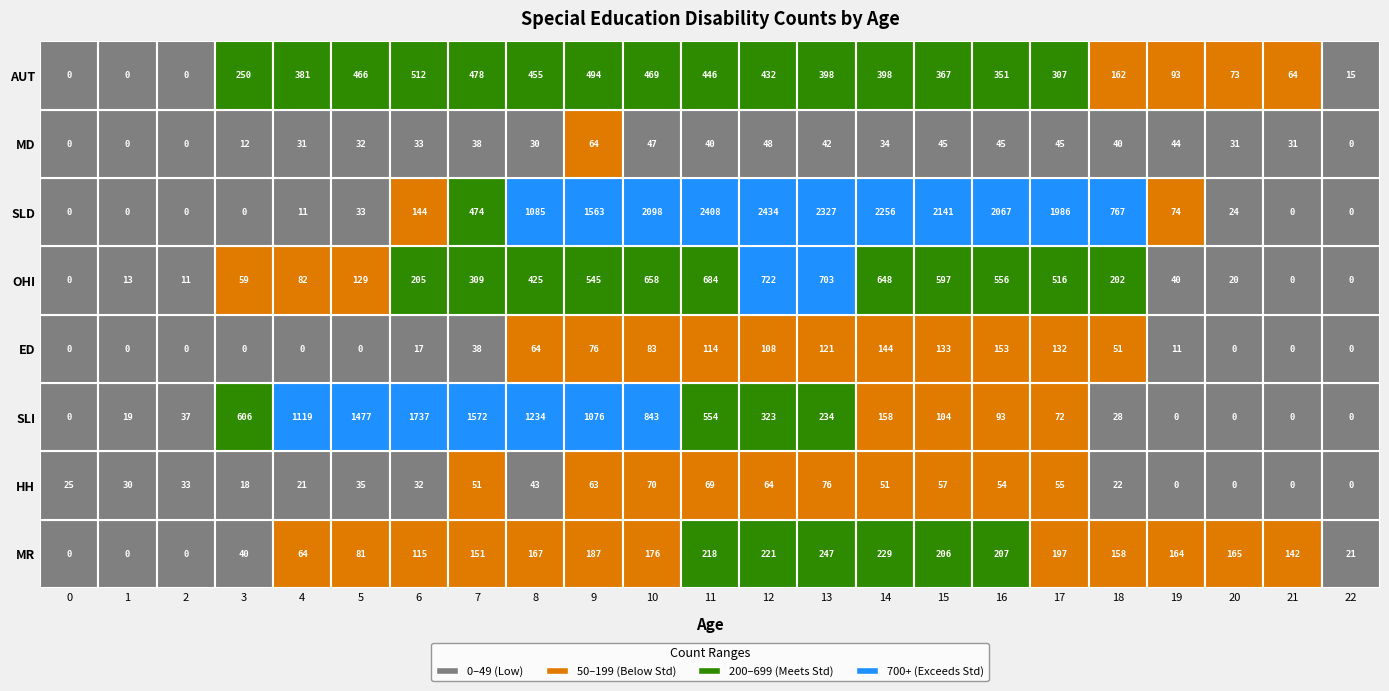

Which series changed the most between 20 and 21?

SLD